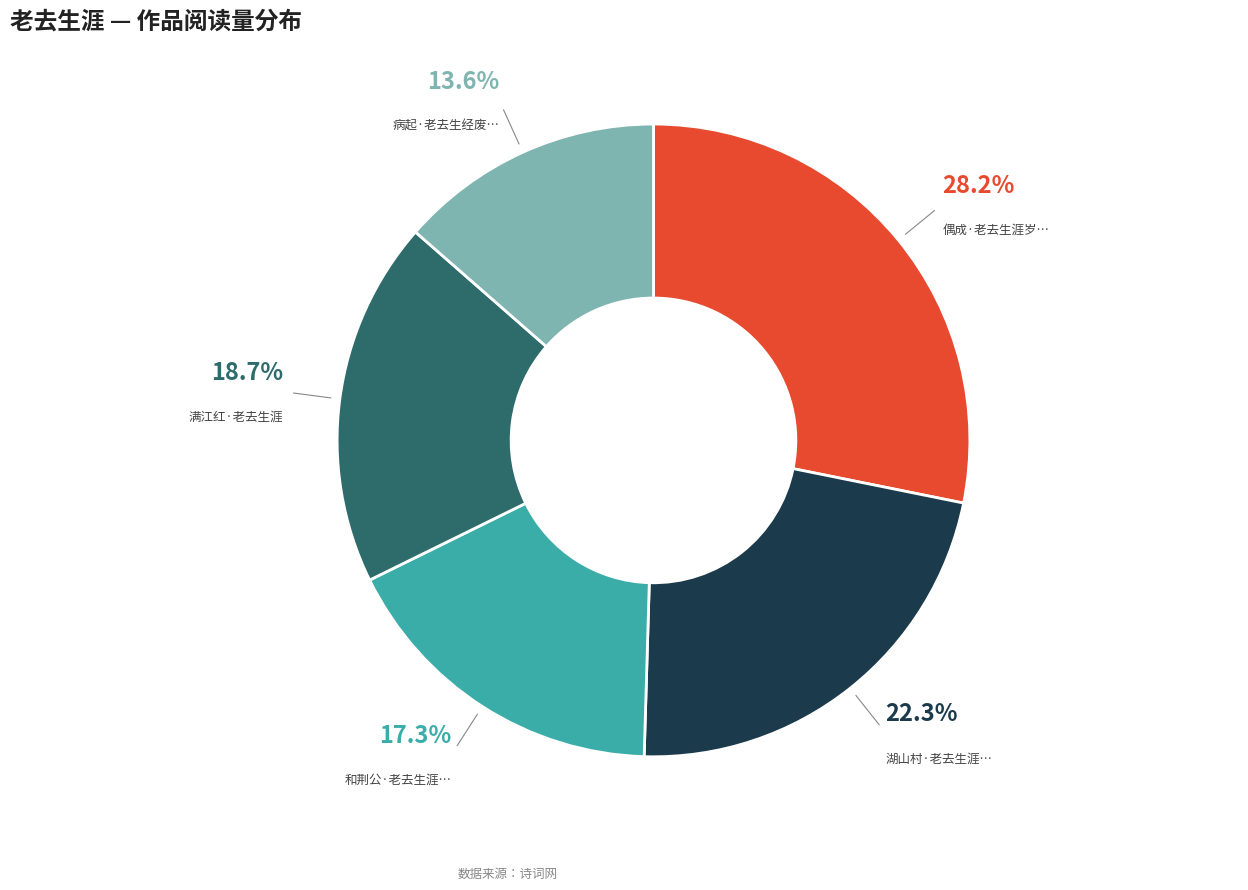

How many segments does this pie chart have?

5